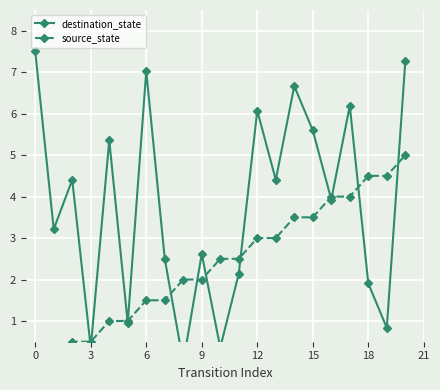

How many times do source_state and destination_state cross each other?

12